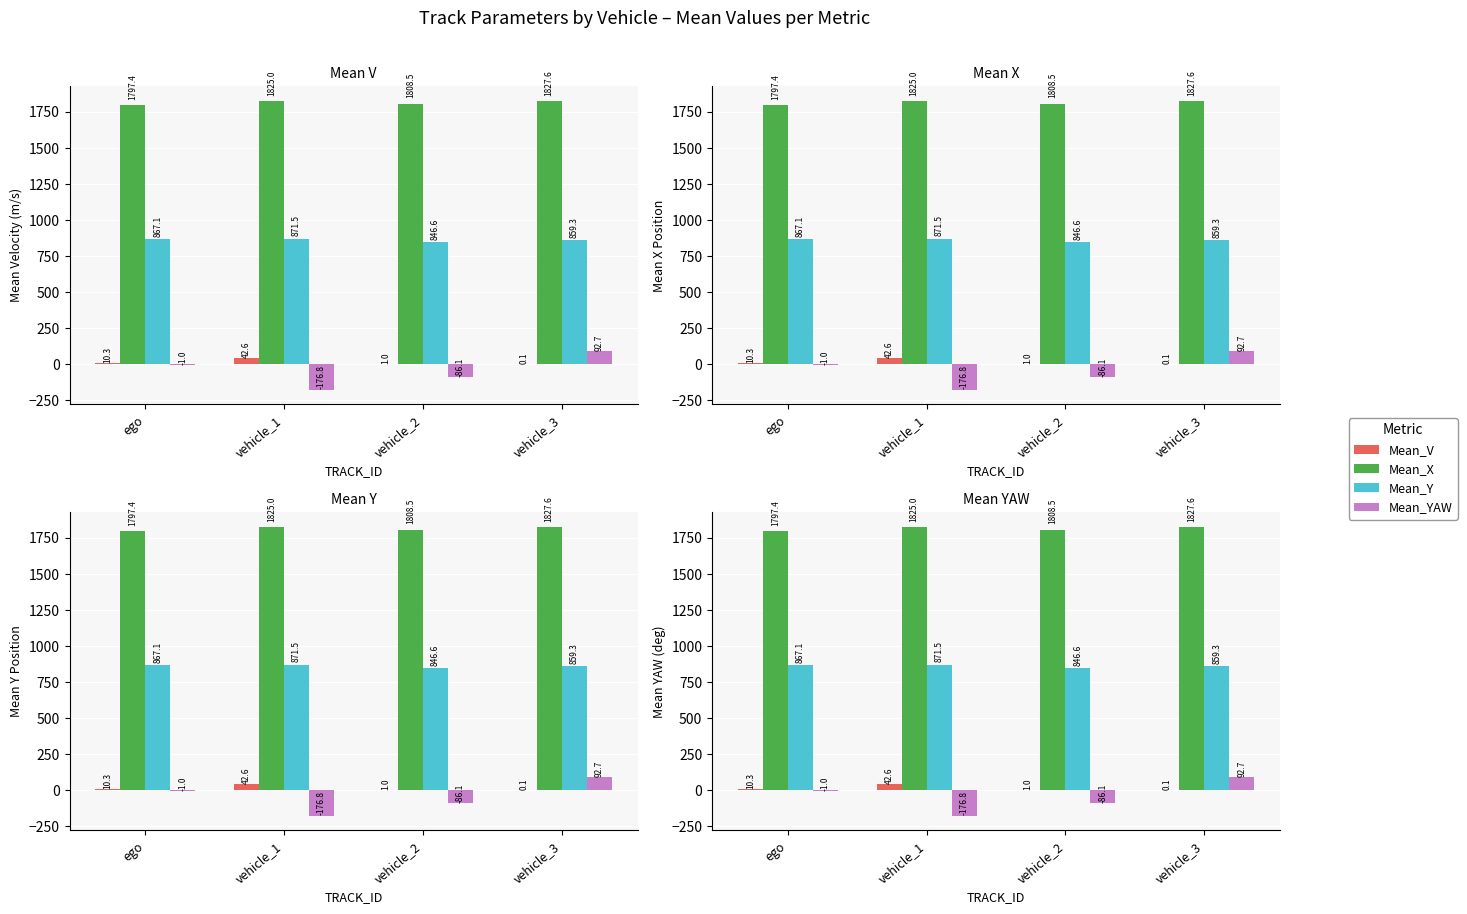

Does the chart contain any negative values?

Yes